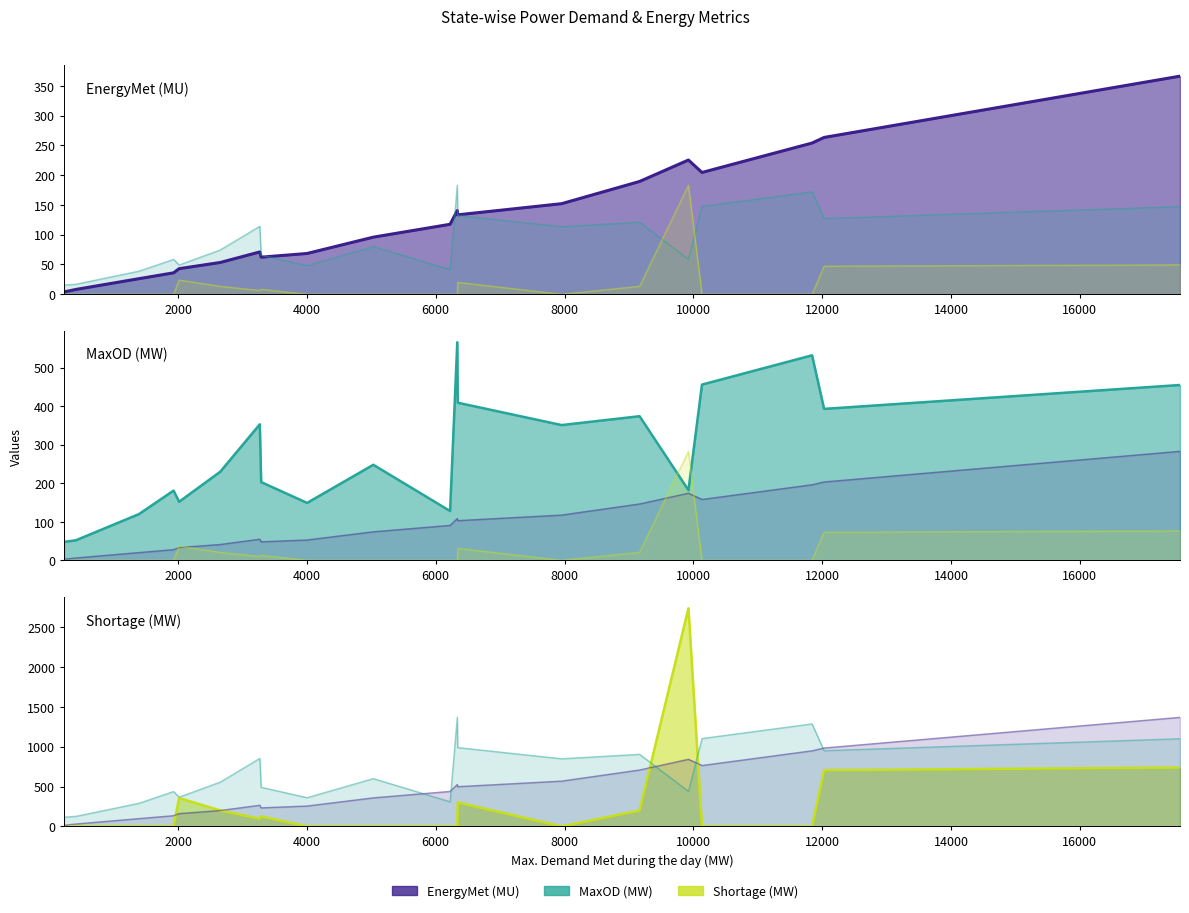

True or false: MaxOD (MW) and EnergyMet (MU) intersect in this chart.

True